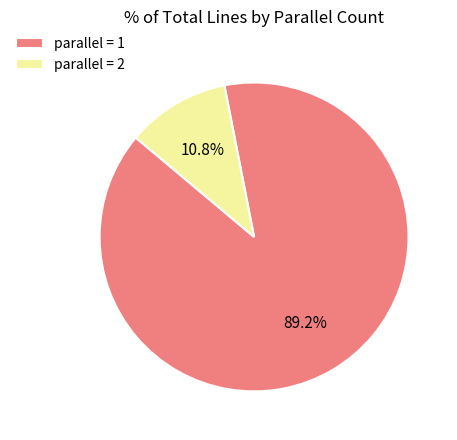

Which slice represents more than half of the pie?

parallel = 1